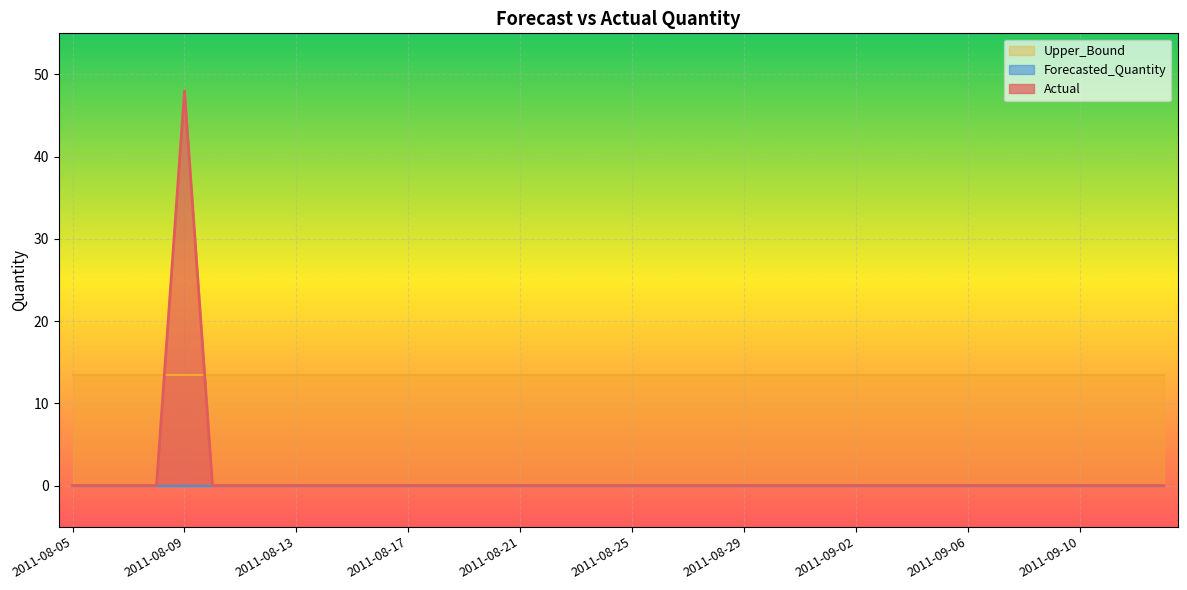

The value of Upper_Bound at 2011-08-05 is 13.4. True or false?

True